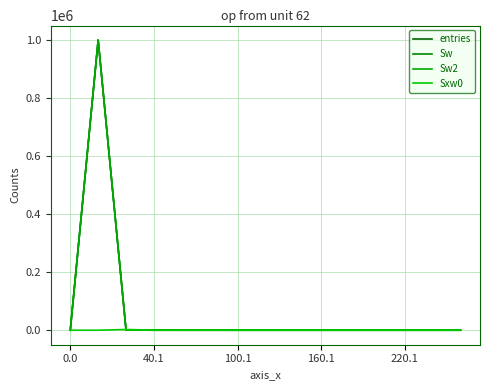

Is this an area chart (filled region under the line)?

No